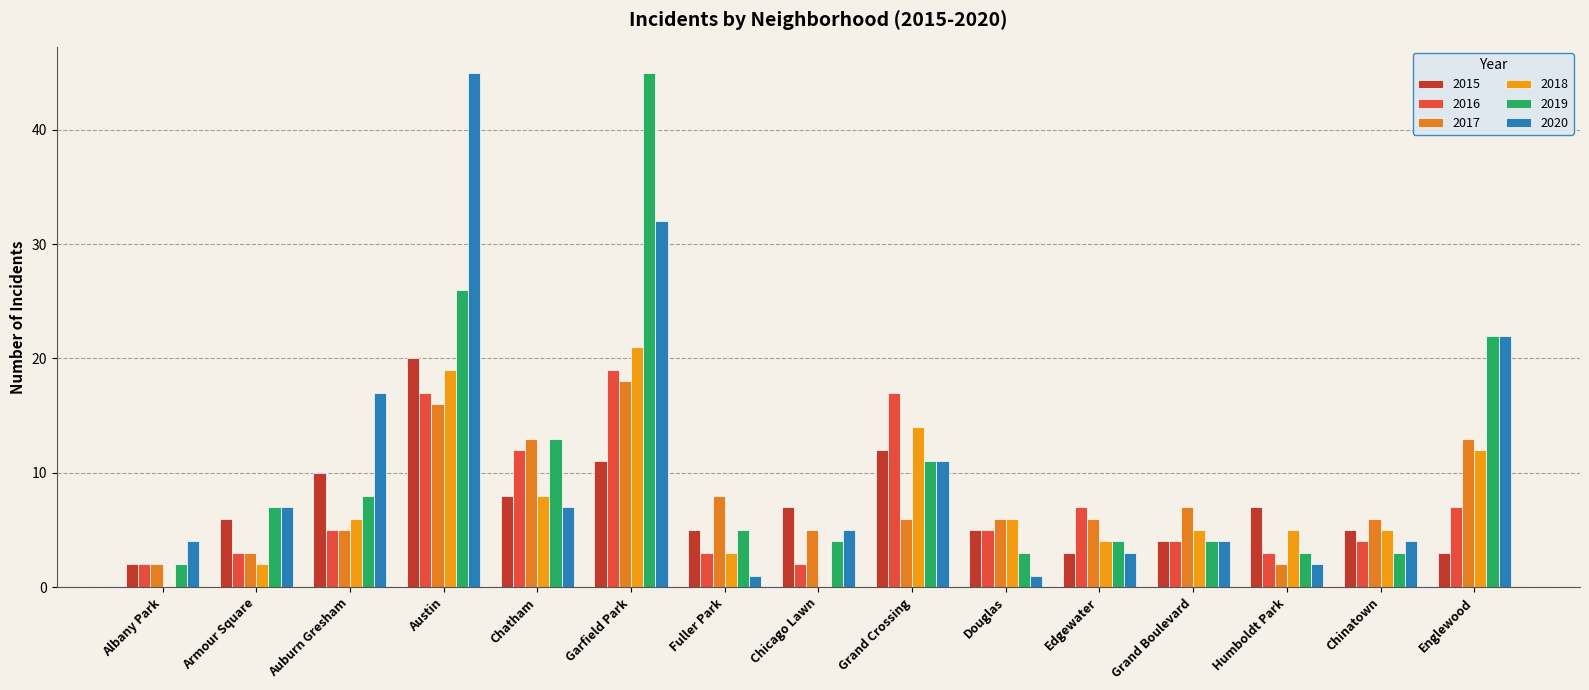

What is the label of the 4th bar from the right?

Grand Boulevard